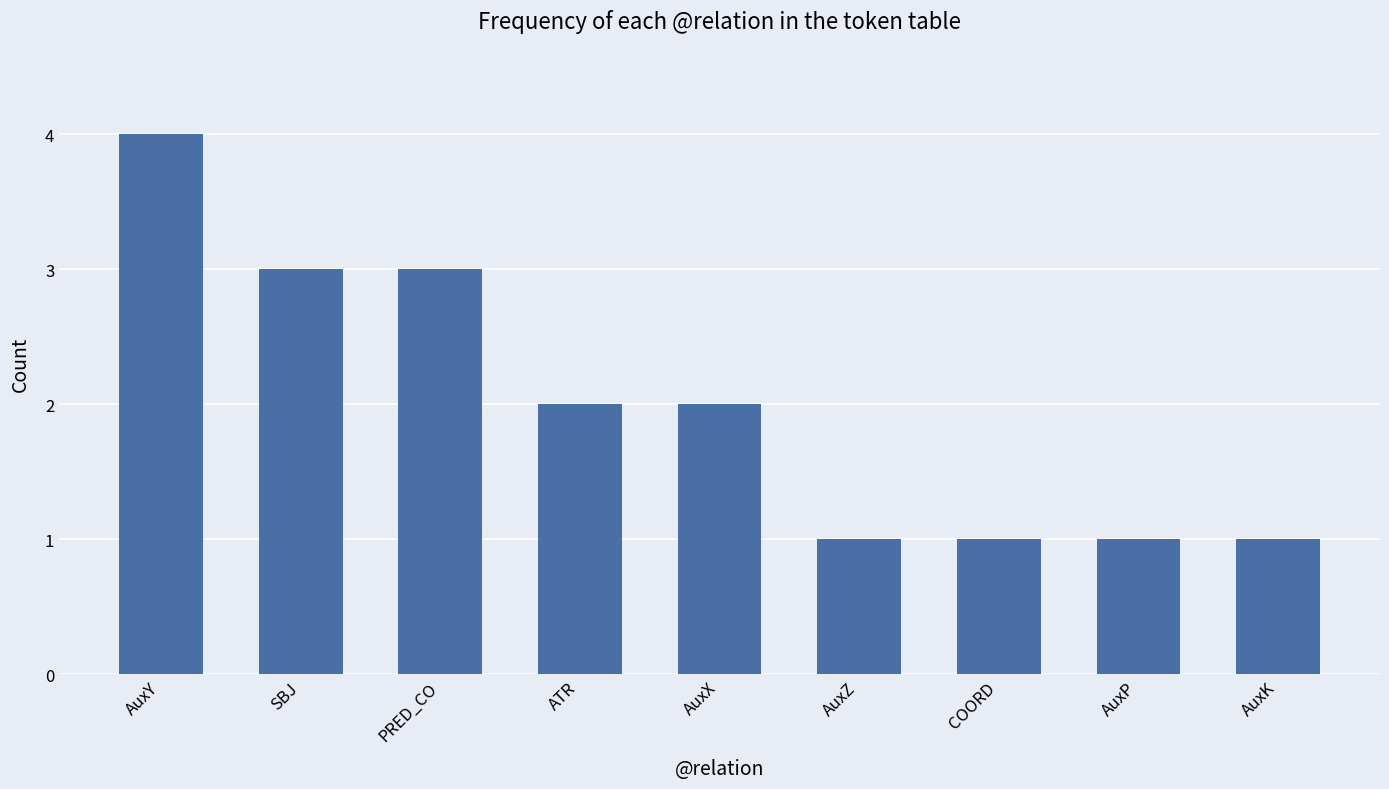

What is the ratio of the value at ATR to the value at SBJ?

0.7